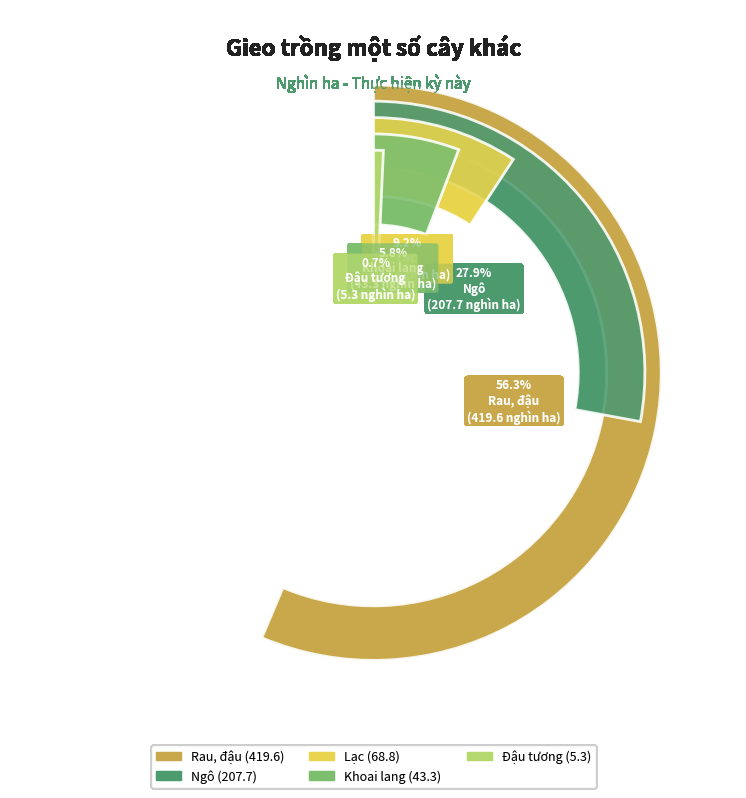

To the nearest percent, what percentage of the pie is Đậu tương?

1%